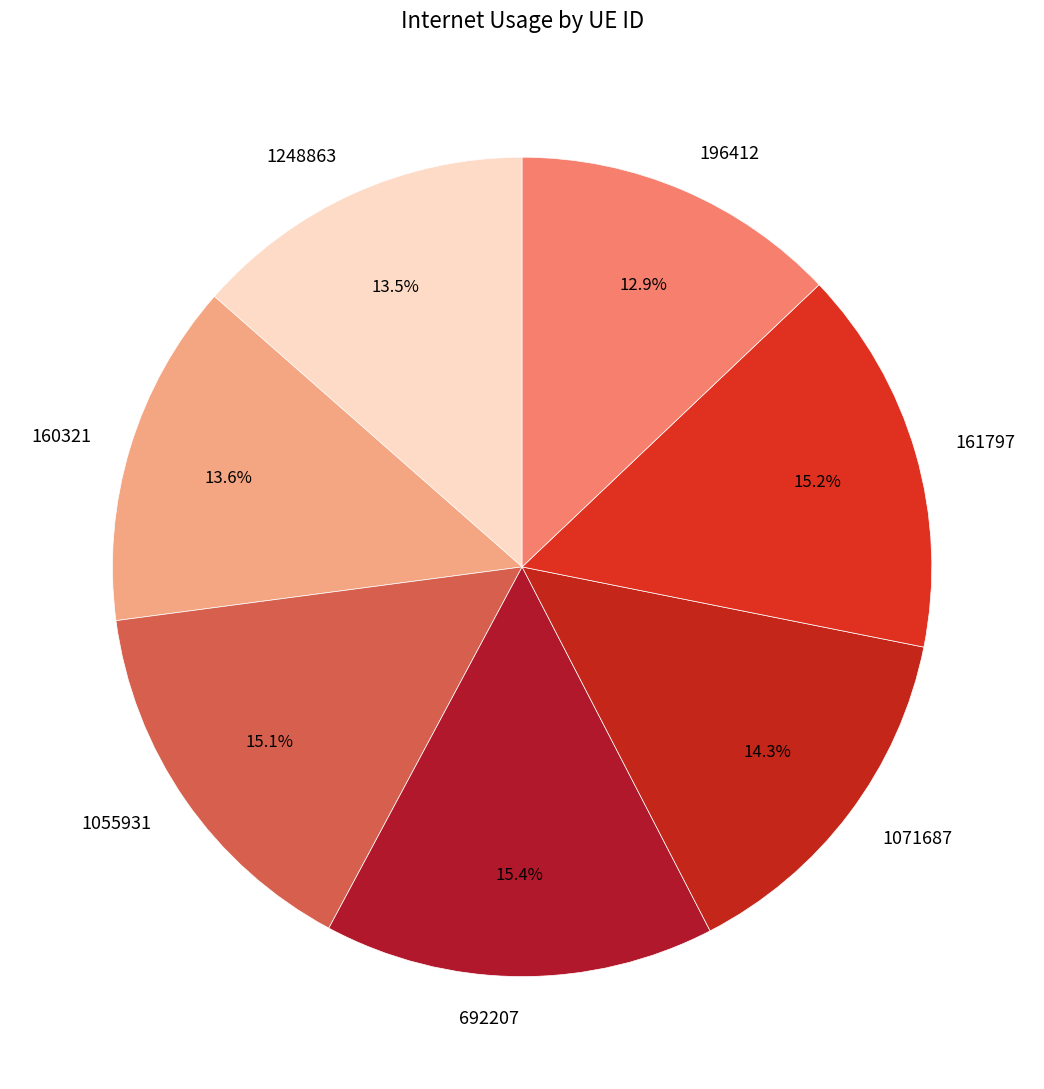

Which has a higher value, 1071687 or 196412?

1071687